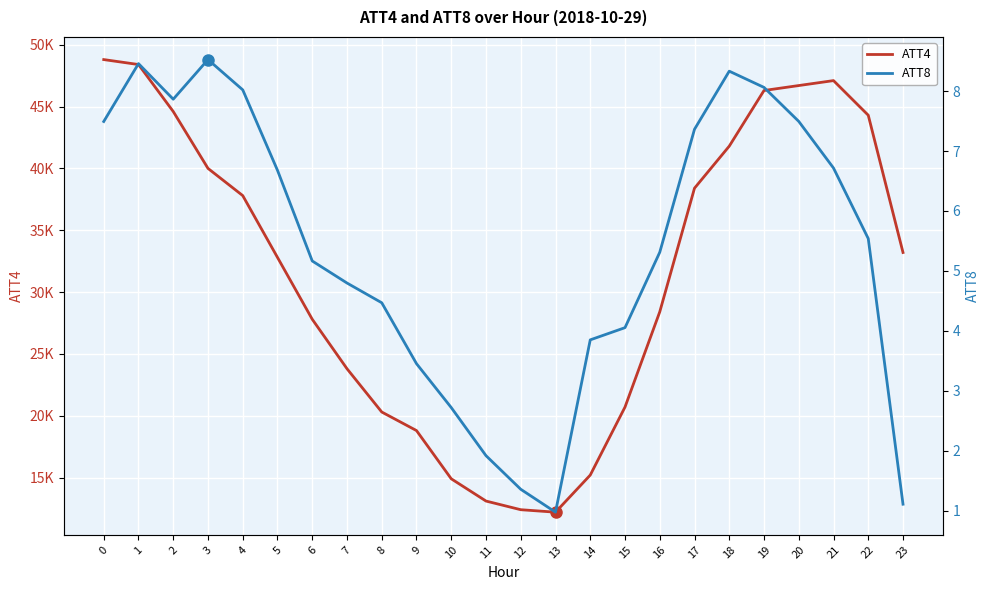

True or false: ATT4 and ATT8 intersect in this chart.

False